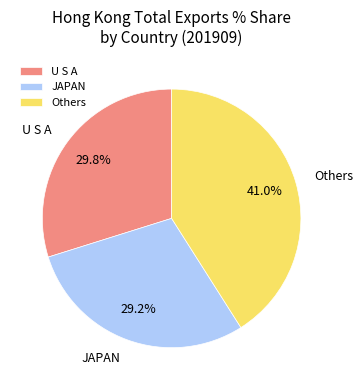

What is the total percentage of JAPAN and U S A?

59.0%